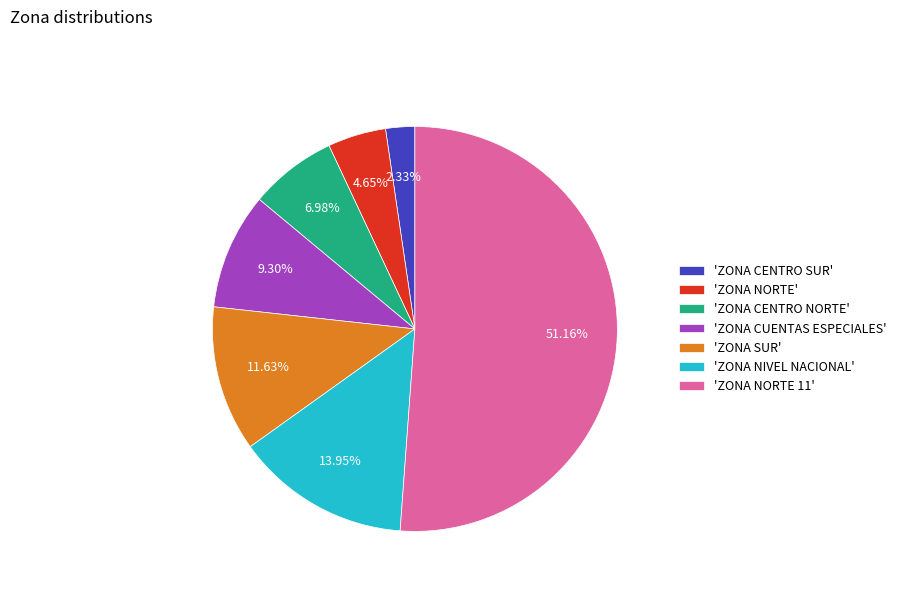

Count the number of slices in the pie.

7